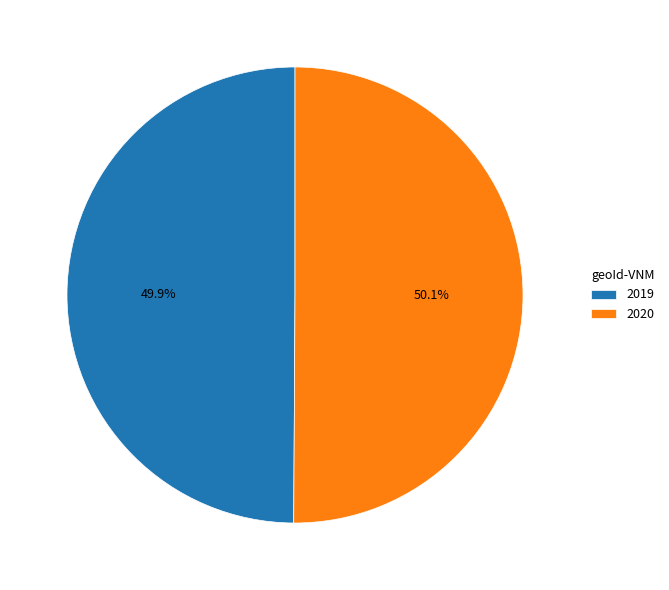

How many slices are in this pie chart?

2